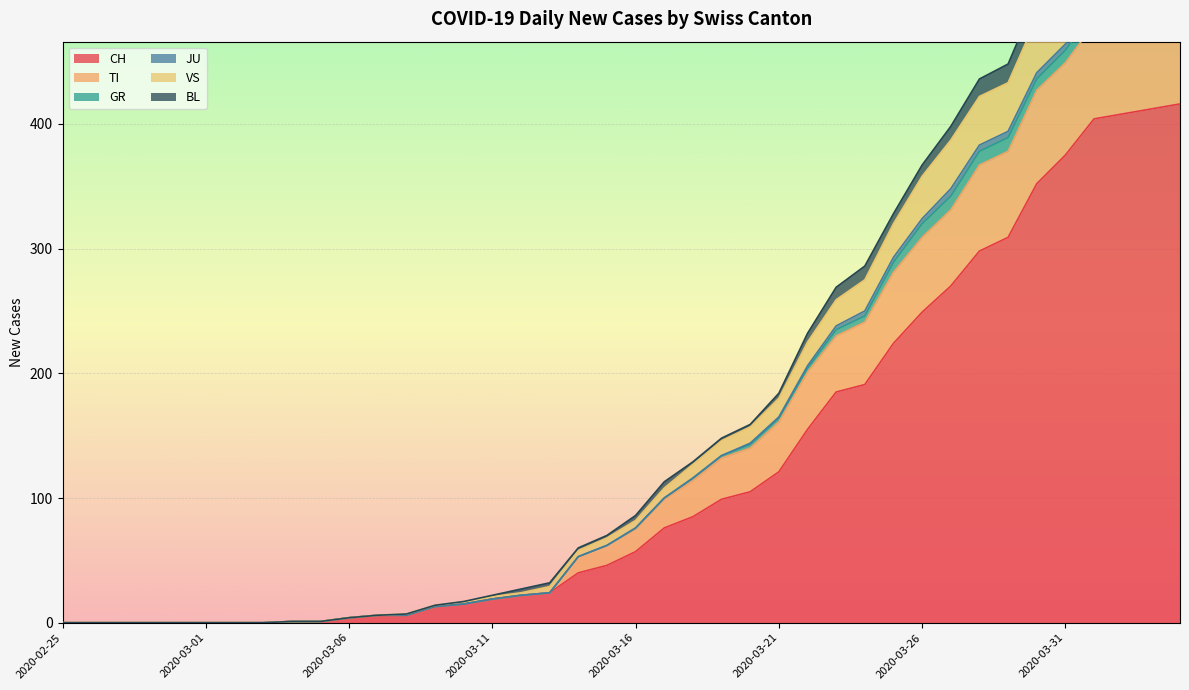

At which category is the sum across all series the highest?

2020-04-04